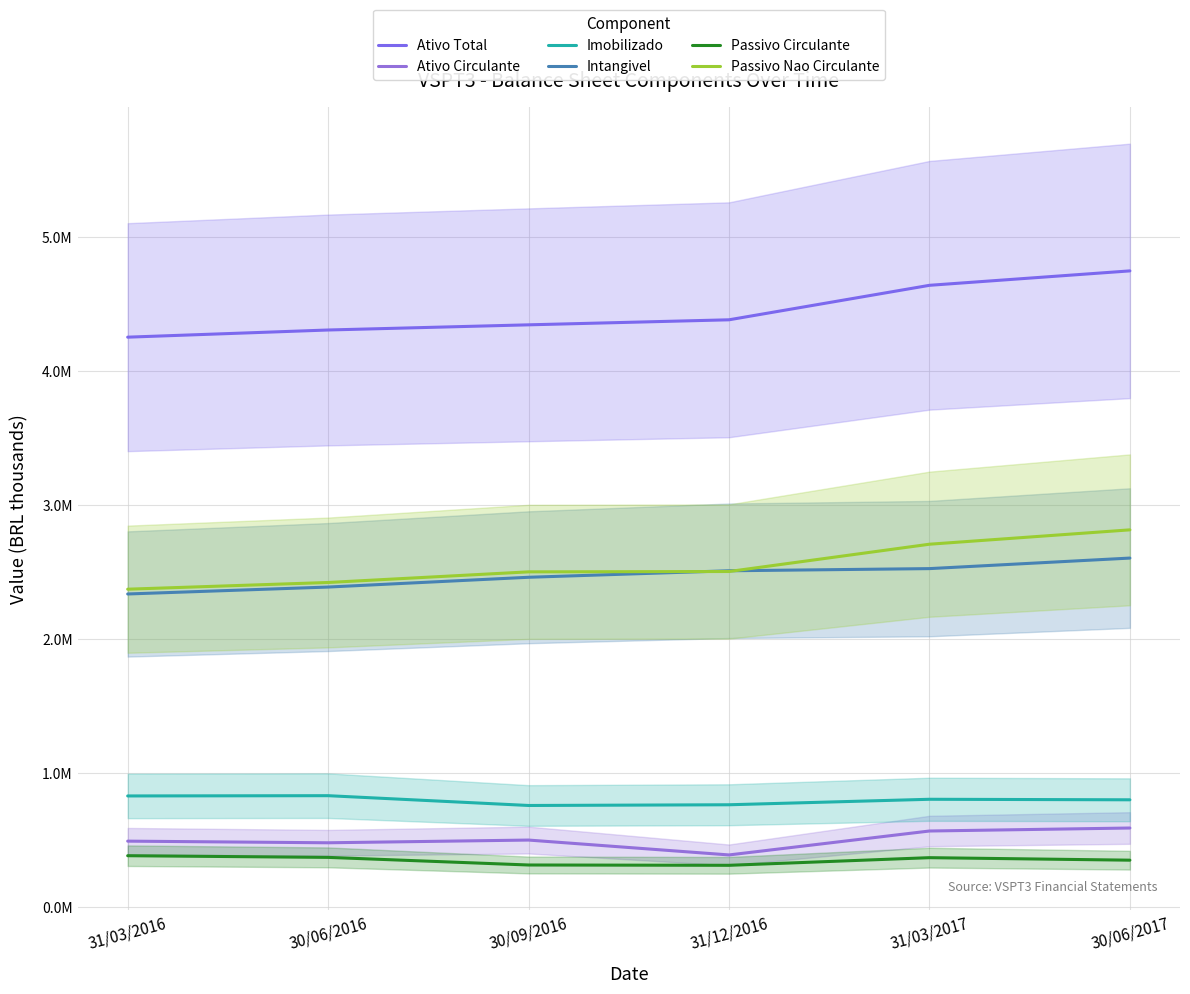

What is the total value across all series at 30/06/2017?

11908274.9